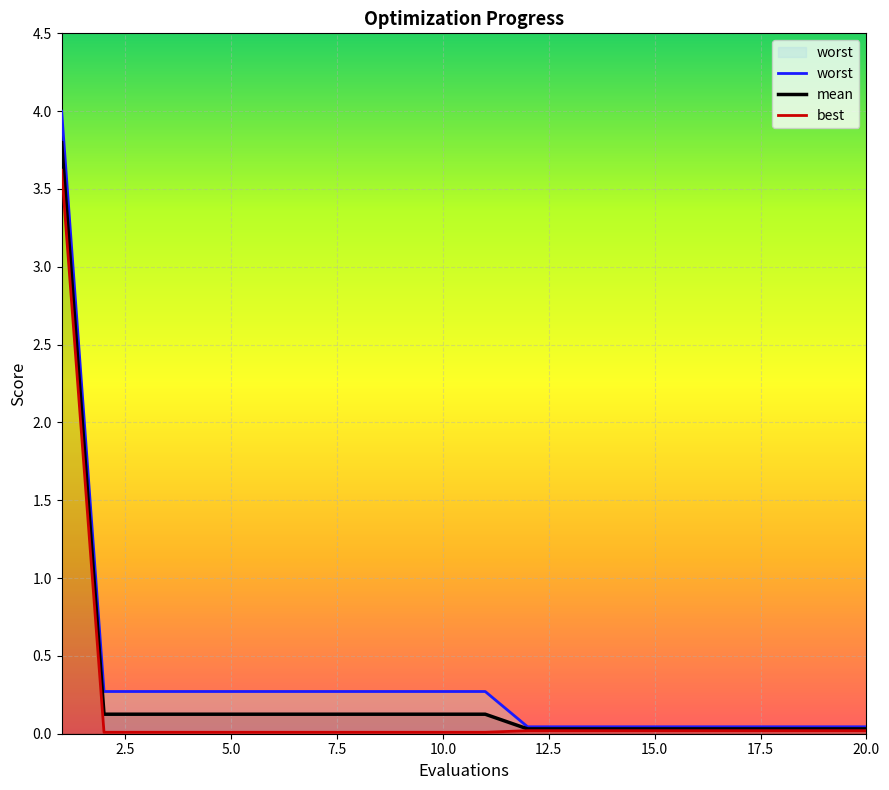

What is the sum of all worst values?

7.1